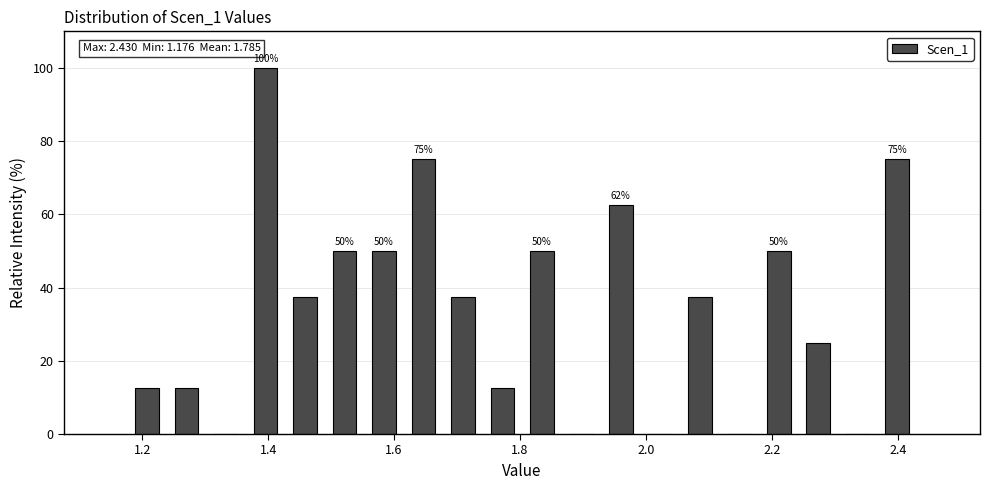

Around what value on the x-axis is the tallest bar? Give the approximate position of its centre, as read against the axis.

1.40